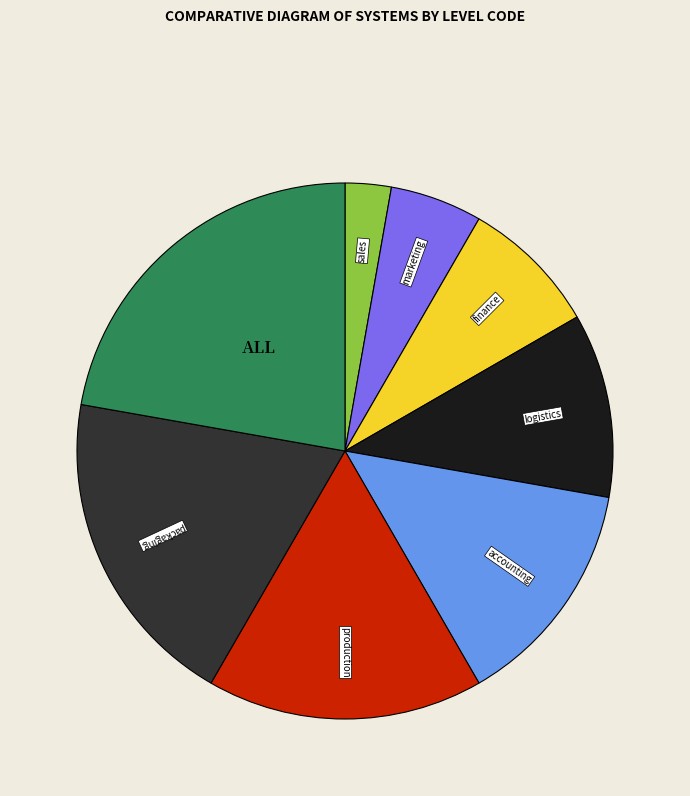

Is there any slice that represents more than half of the pie?

No